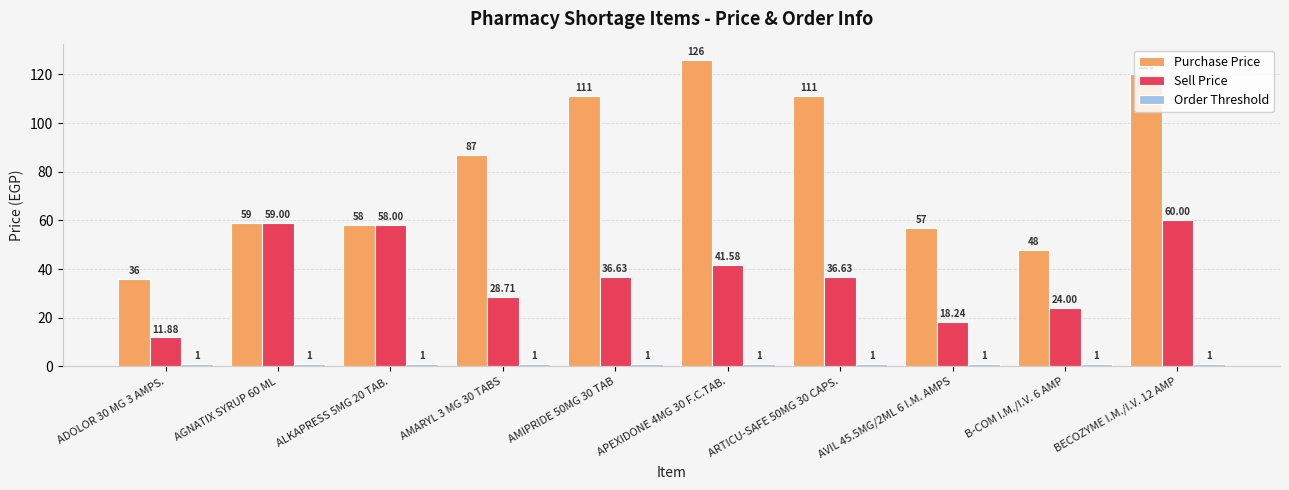

What is the sum of all Sell Price values?

374.7